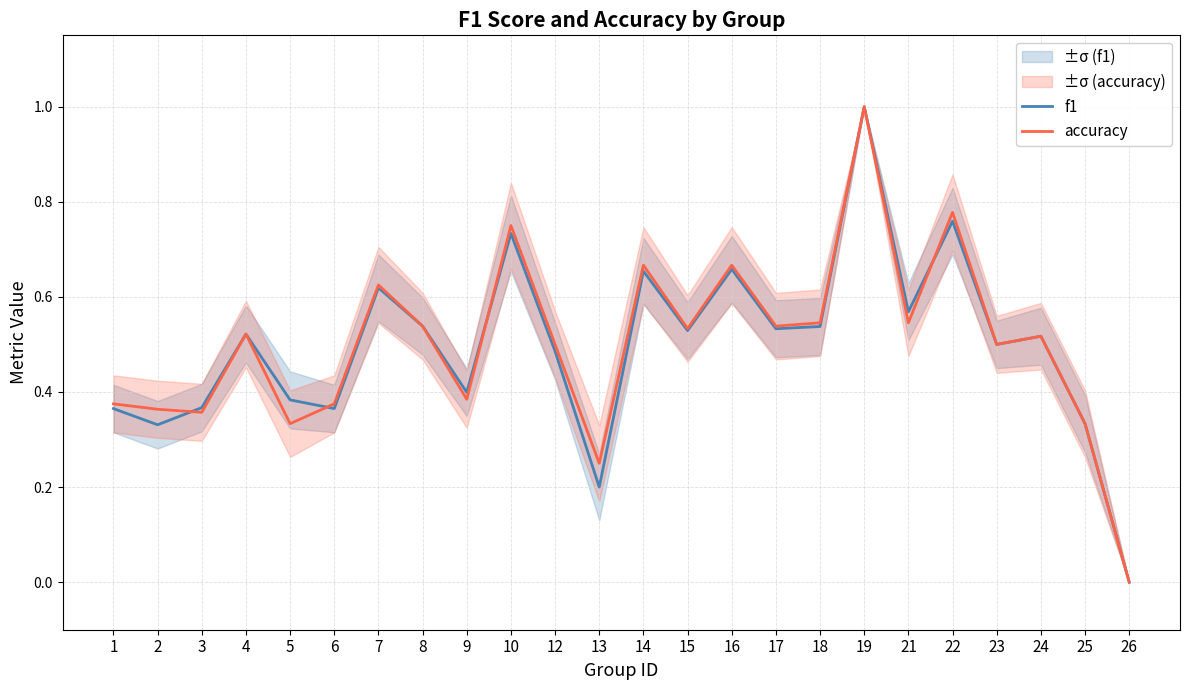

List the series in order of their overall mean, lowest first.

f1, accuracy